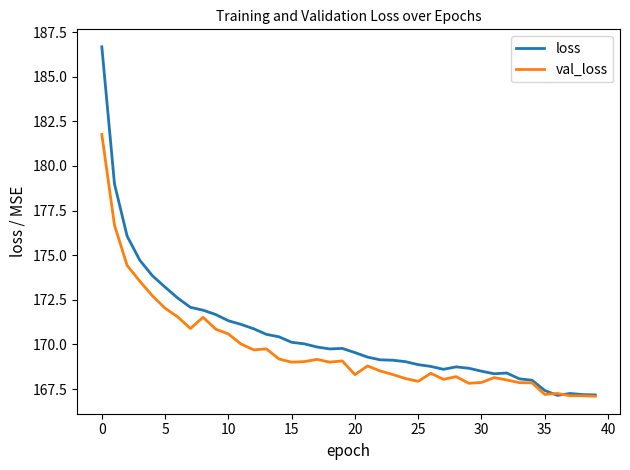

List the series in order of their overall mean, lowest first.

val_loss, loss